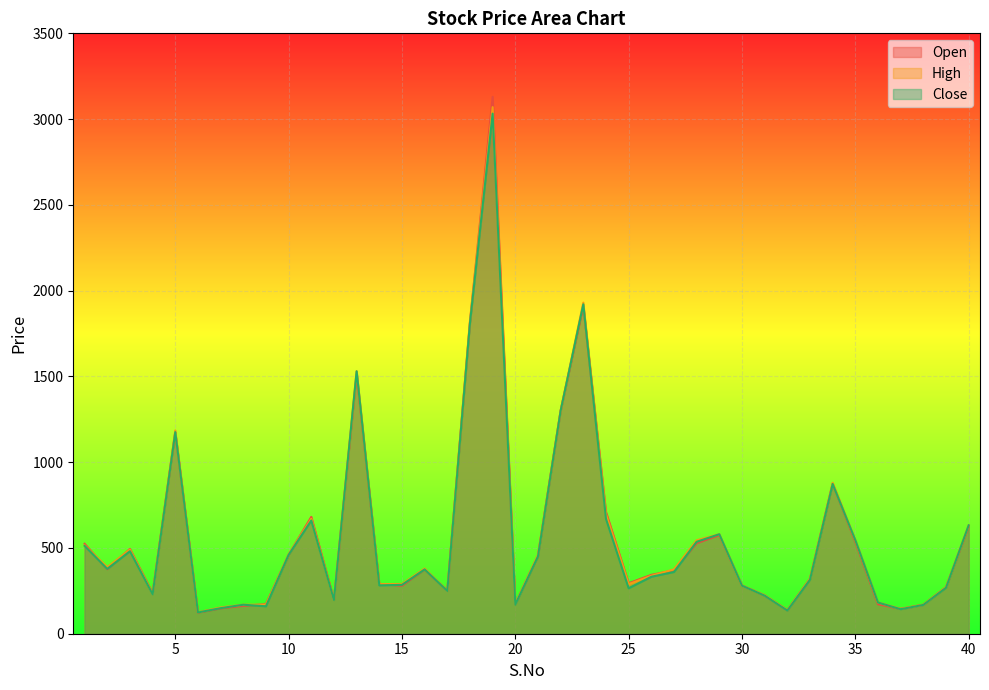

What value does the Open series have at 30, to the nearest 50?

300